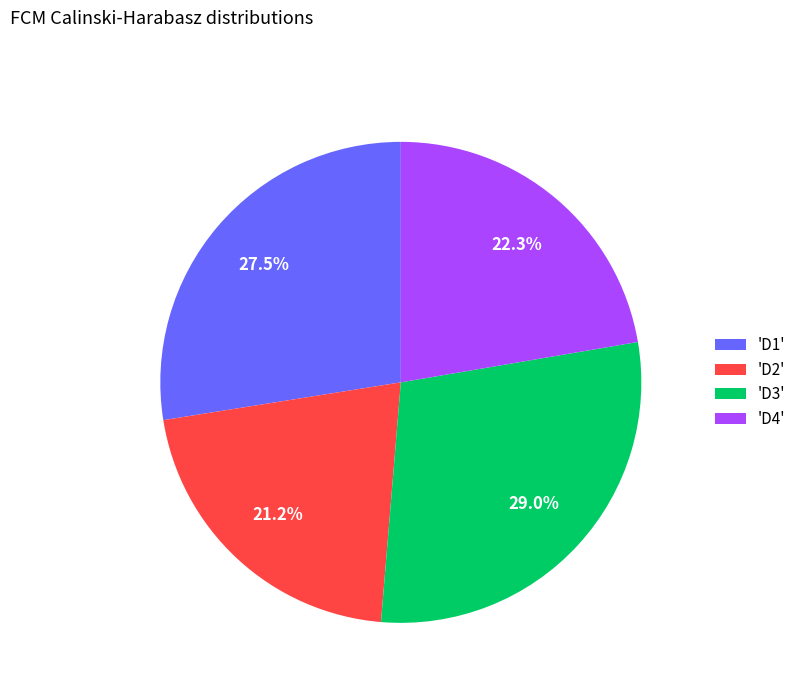

Which slice is the smallest?

'D2'